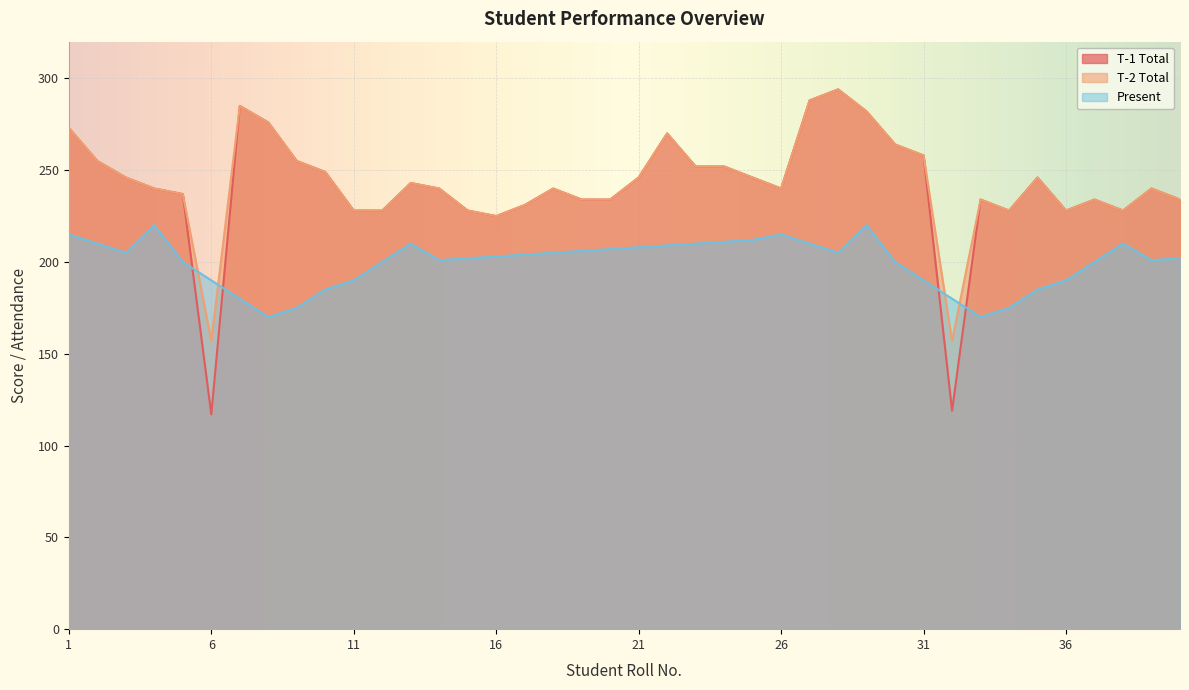

What is the spread (max minus min) of values at 14?

39